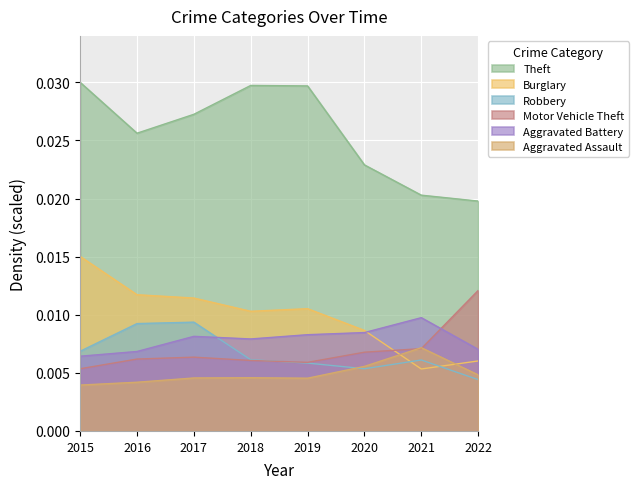

True or false: Theft and Aggravated Battery intersect in this chart.

False